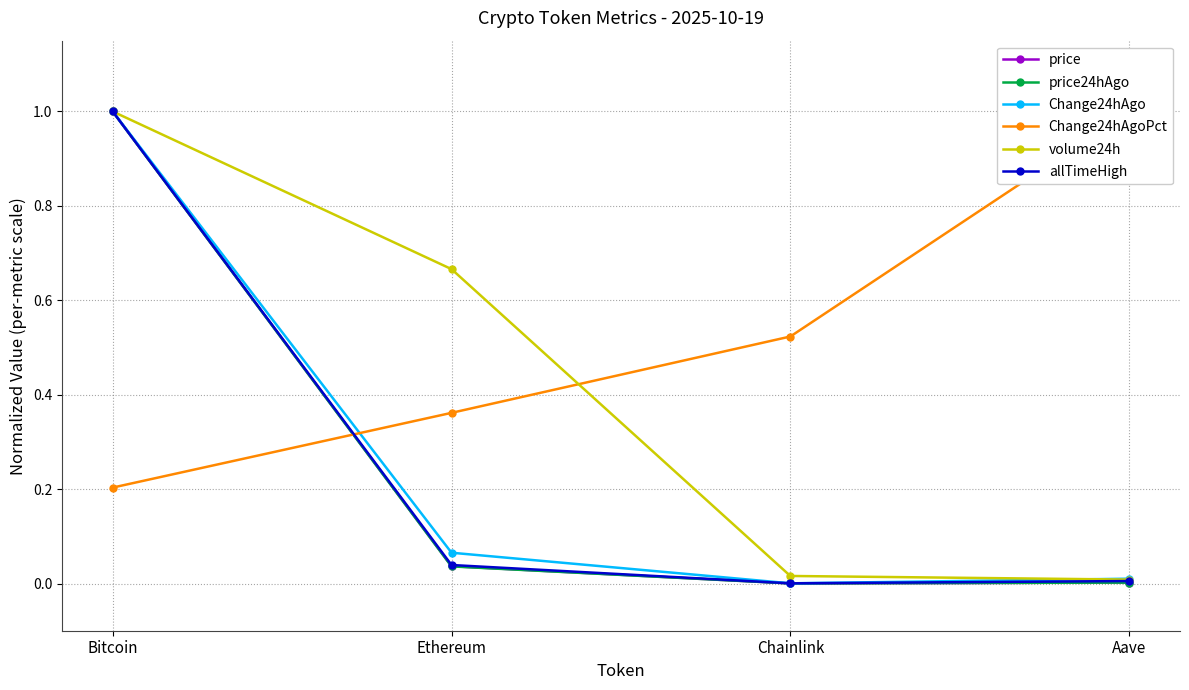

What is the label of the 1st point from the left?

Bitcoin